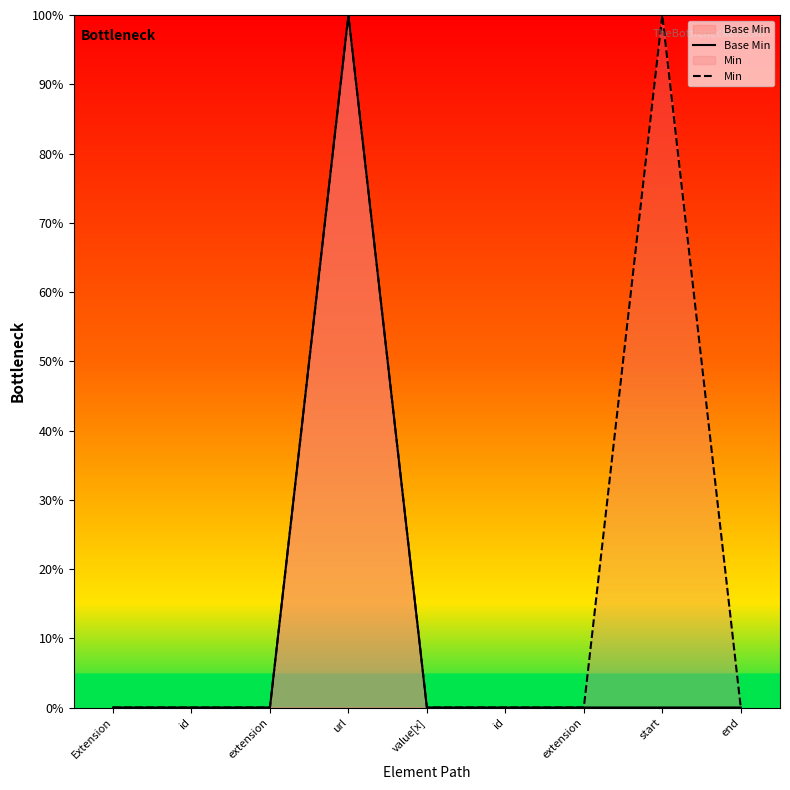

In Base Min, how many points are higher than both neighbors (excluding endpoints)?

1